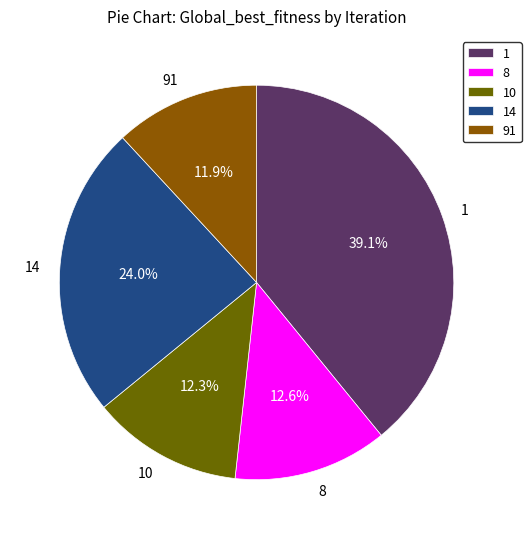

What percentage do 10 and 1 together represent?

51.5%